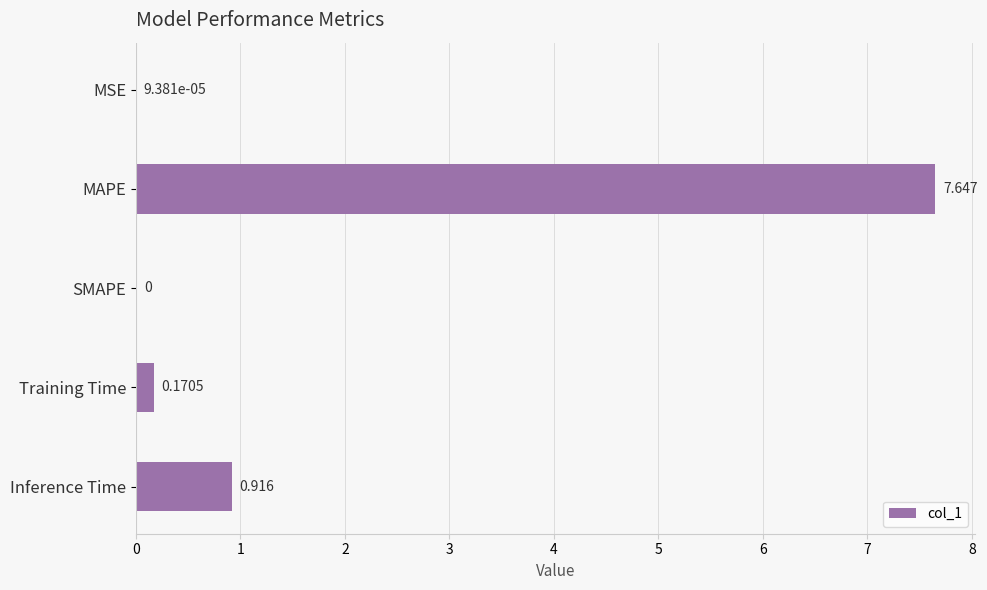

Which has a higher value, SMAPE or MAPE?

MAPE